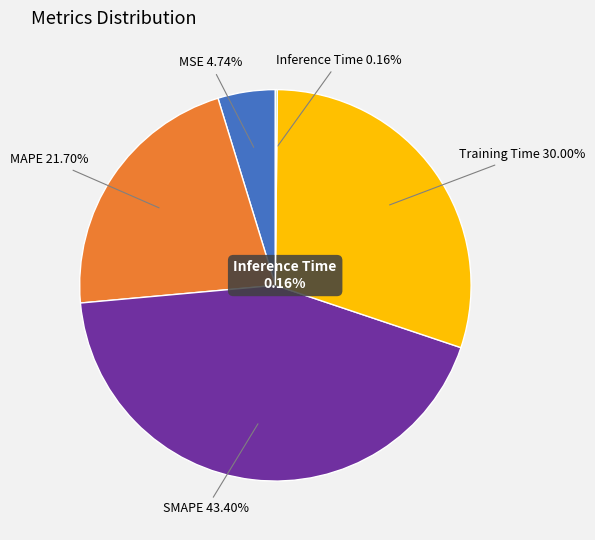

To the nearest percent, what is the difference between the Training Time and MSE slice percentages?

25%